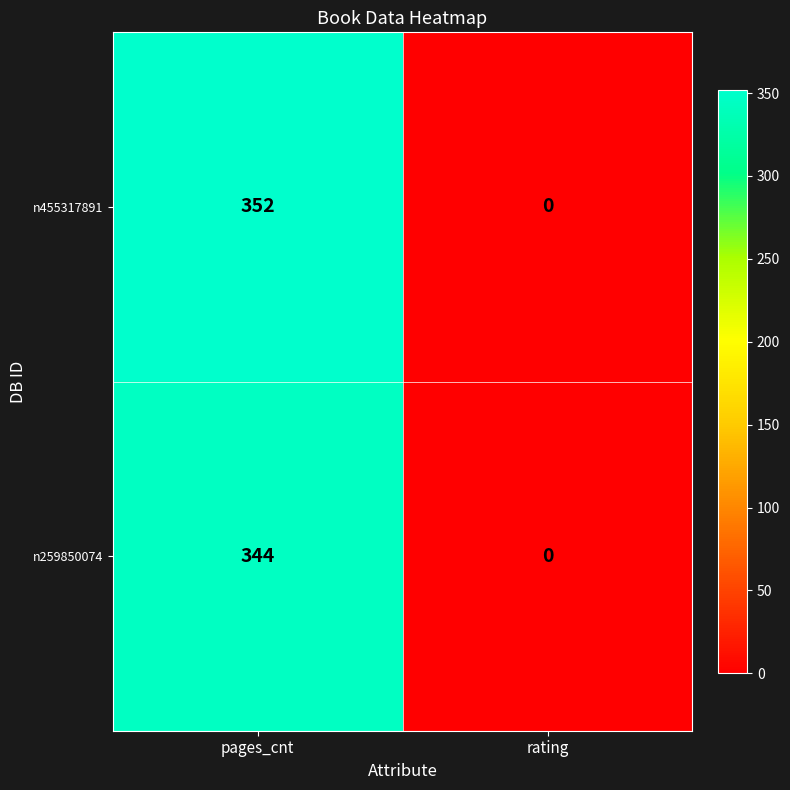

True or false: n259850074 has a value of 0 at rating.

True